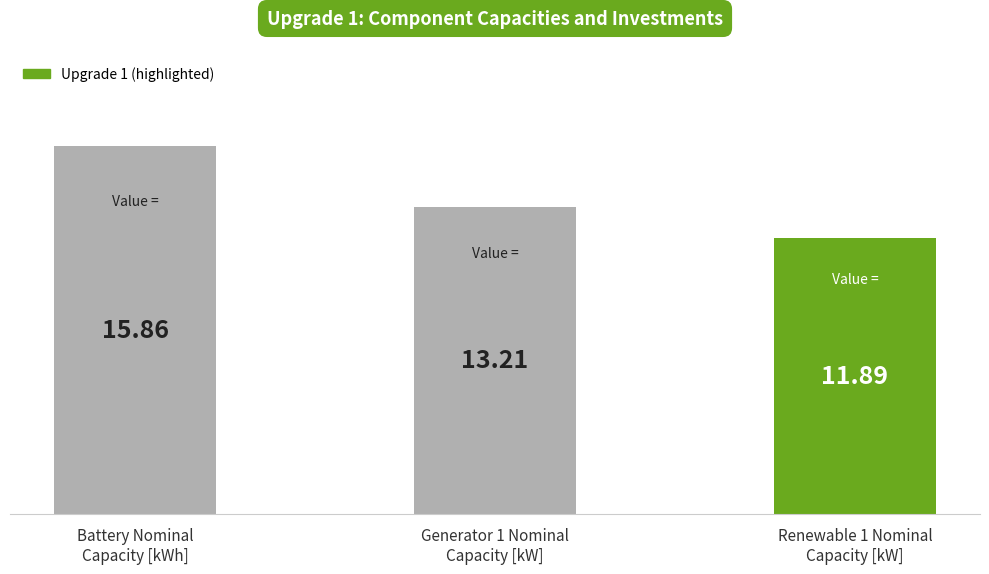

Which has a higher value, Battery Nominal
Capacity [kWh] or Renewable 1 Nominal
Capacity [kW]?

Battery Nominal
Capacity [kWh]